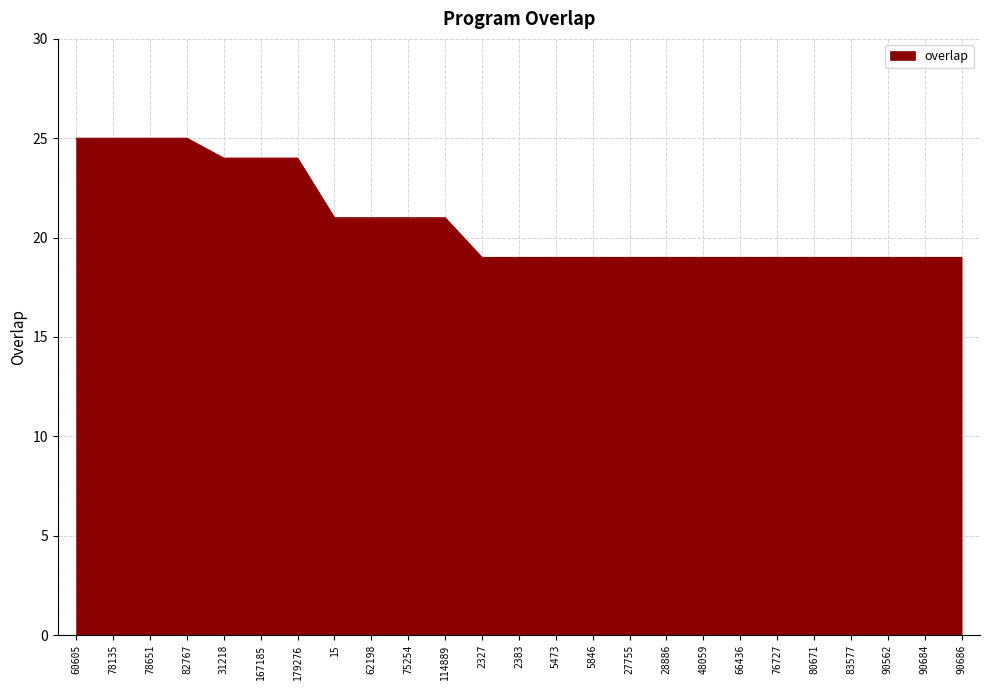

How many lines are shown in the chart?

1